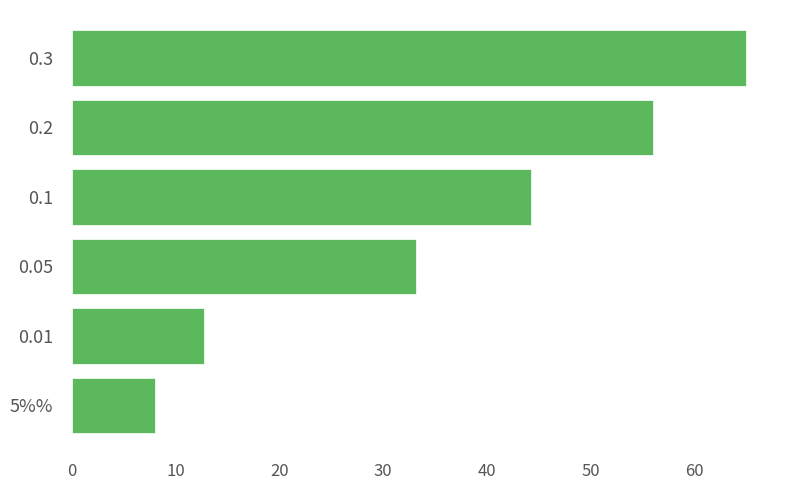

Between 5%% and 0.3, which is larger?

0.3